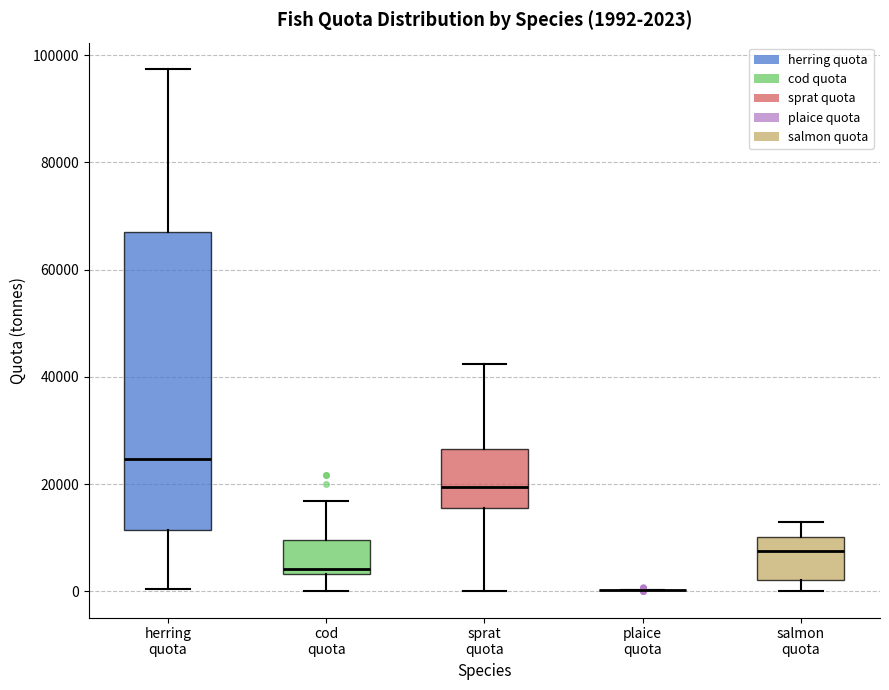

Which box is the tallest, from its lower edge to its upper edge?

herring quota